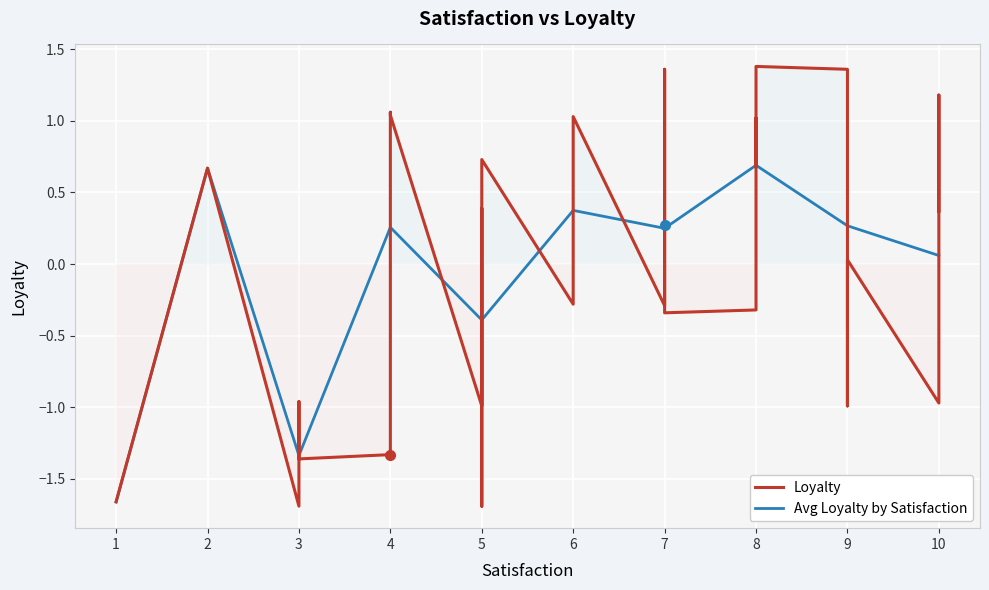

True or false: Avg Loyalty by Satisfaction has a value of 0.3 at 2.

False